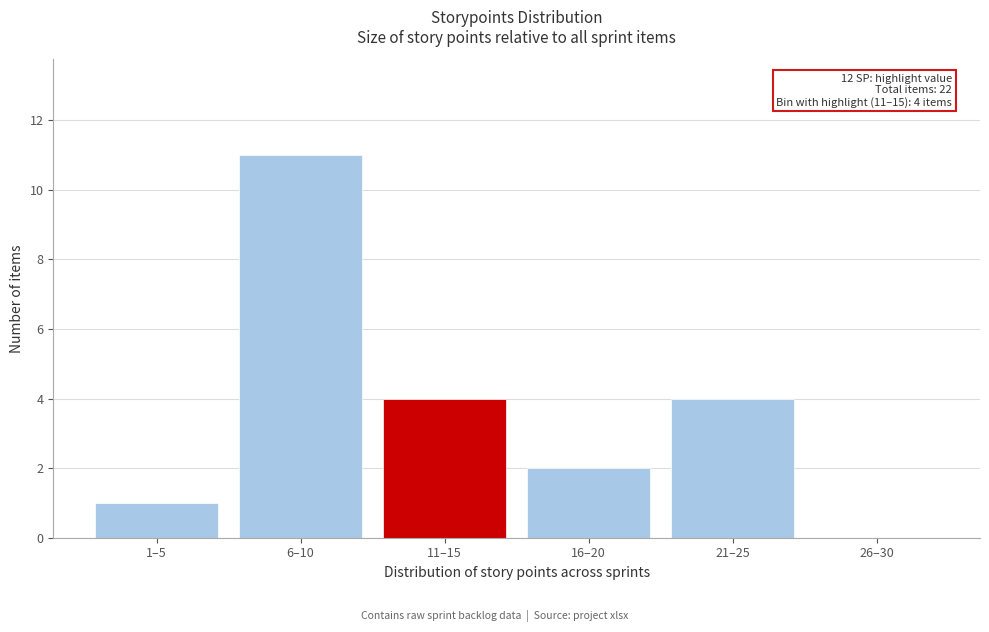

Reading left to right, extract all data points from this chart.

1–5=1	6–10=11	11–15=4	16–20=2	21–25=4	26–30=0